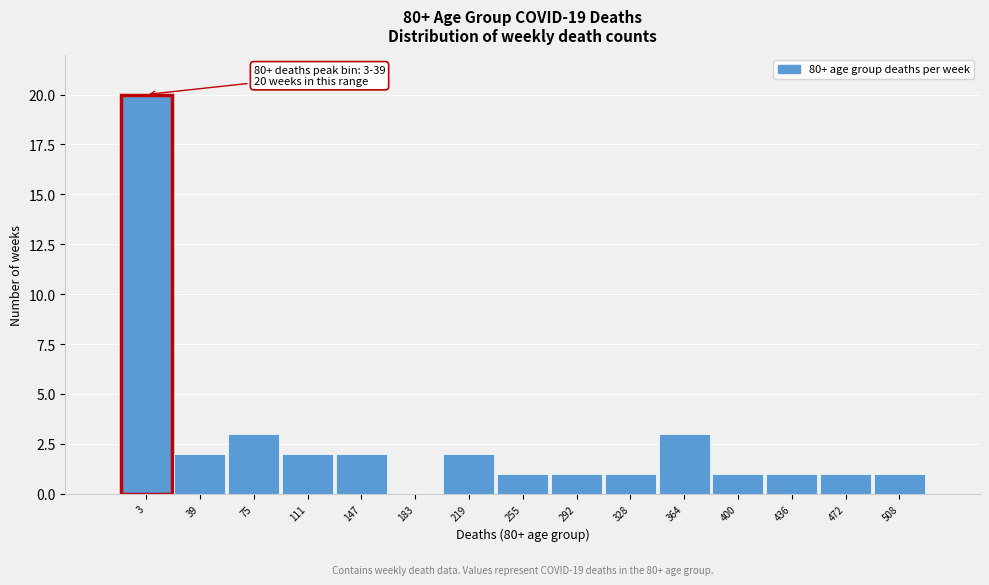

Reading left to right, list all the values displayed in this chart.

3=20	39=2	75=3	111=2	147=2	183=0	219=2	255=1	292=1	328=1	364=3	400=1	436=1	472=1	508=1